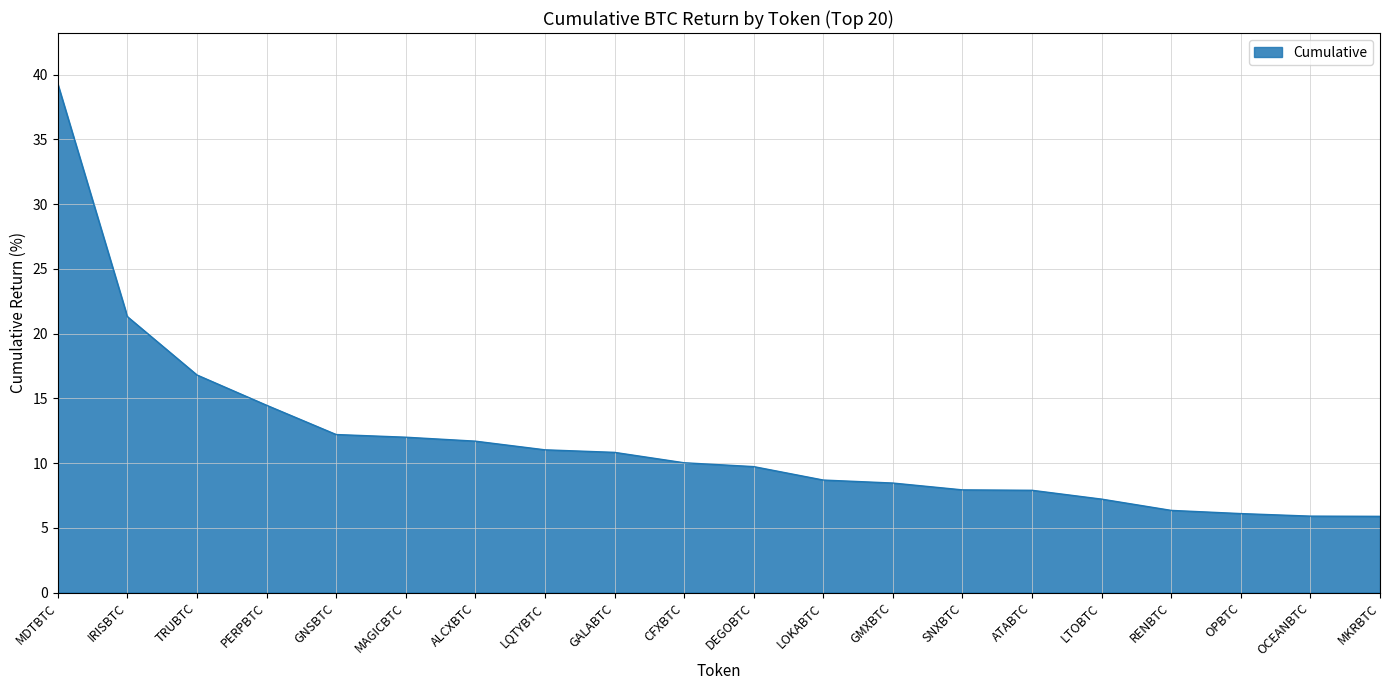

What is the sum of all values?

233.8